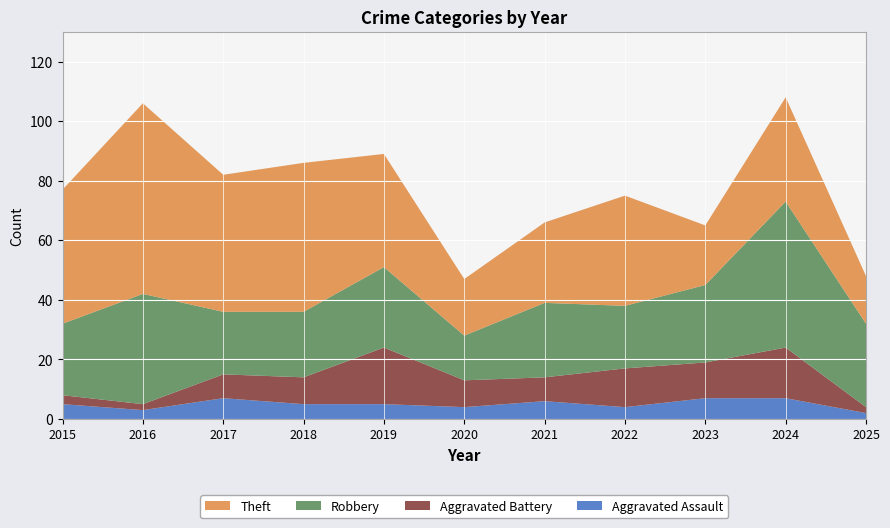

Reading right to left, transcribe all the data shown in this chart.

Aggravated Assault: 2	7	7	4	6	4	5	5	7	3	5
Aggravated Battery: 2	17	12	13	8	9	19	9	8	2	3
Robbery: 28	49	26	21	25	15	27	22	21	37	24
Theft: 16	35	20	37	27	19	38	50	46	64	45